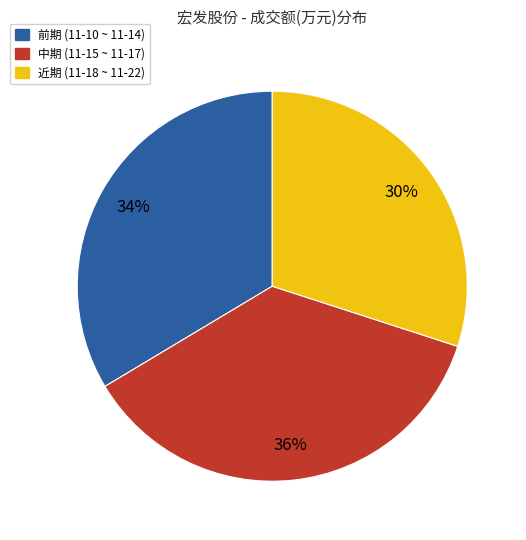

Count the number of slices in the pie.

3